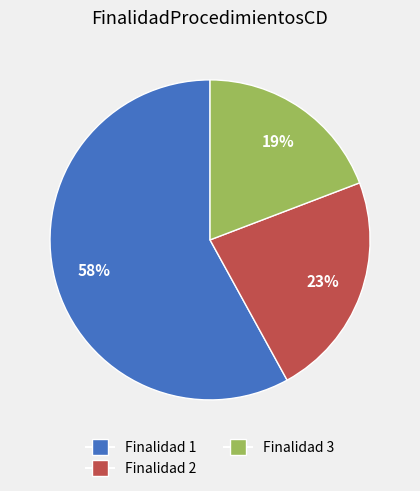

Is there a majority slice in this chart?

Yes